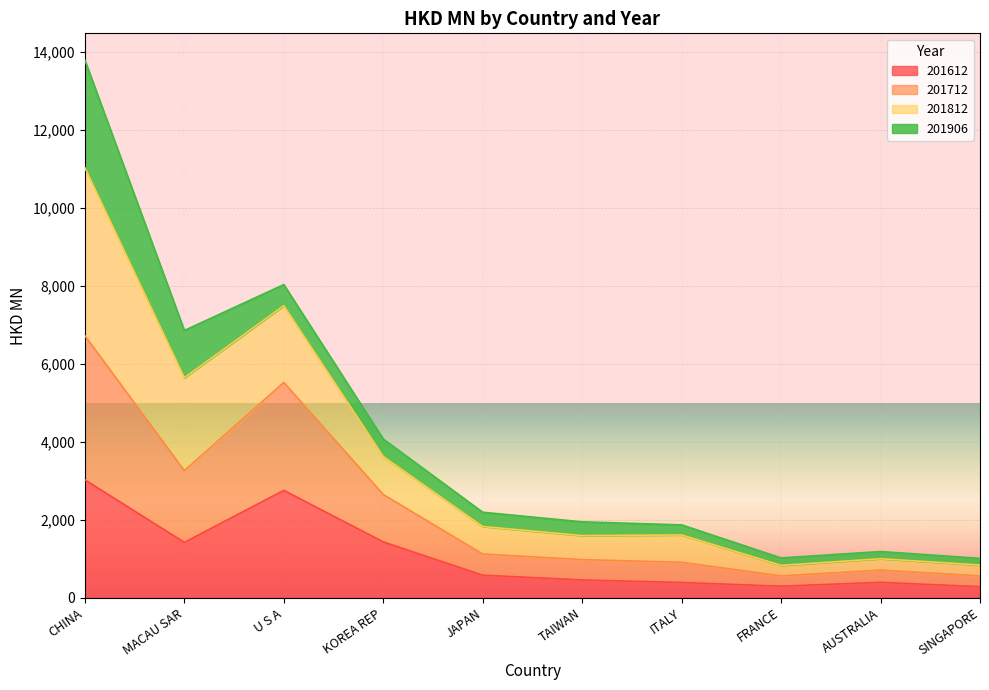

Which category has the highest value in the 201612 series?

CHINA